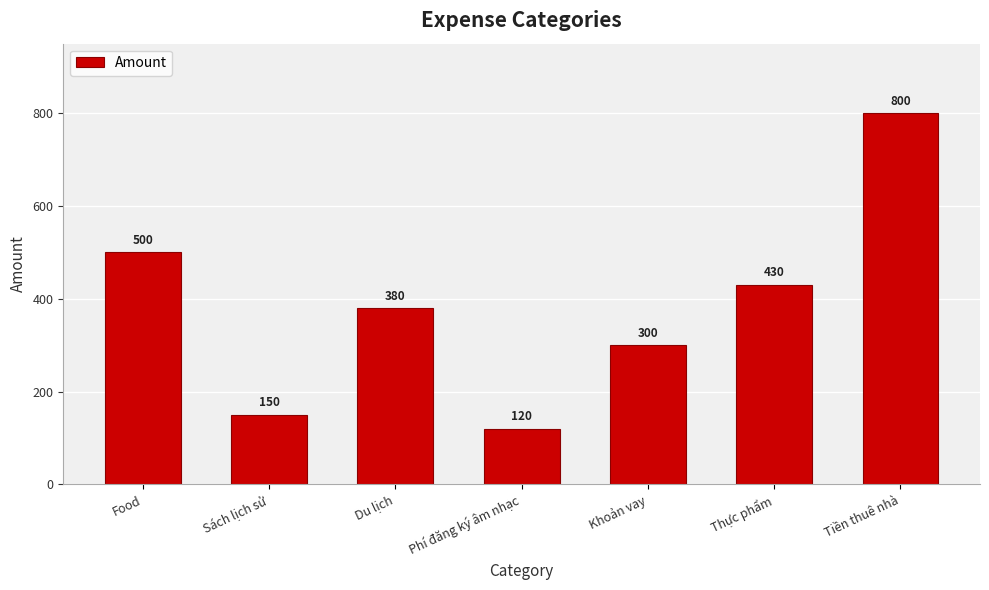

Is it true that the value at Food is 876?

False